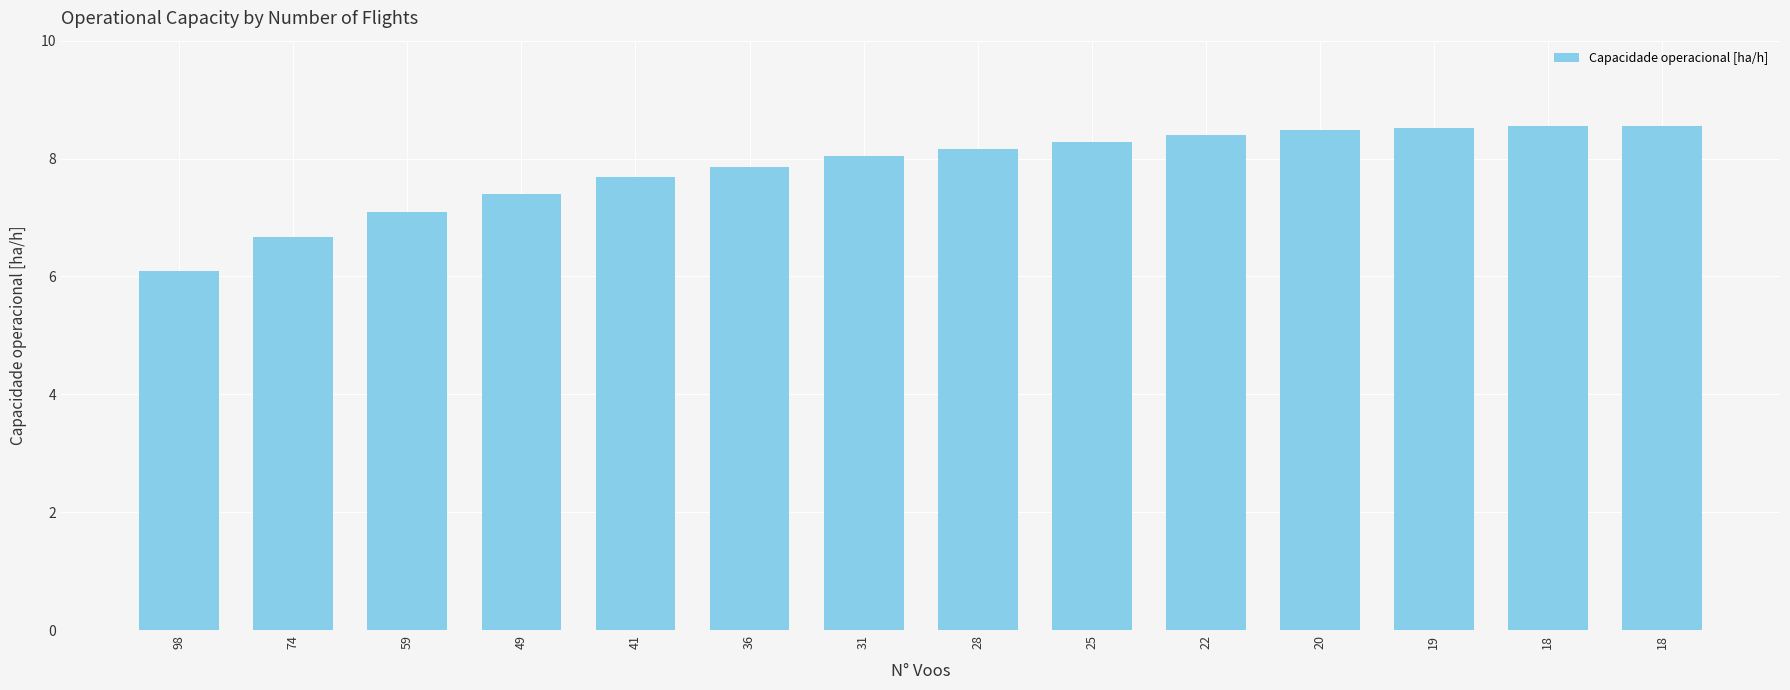

What is the difference between the maximum and minimum values?

2.5